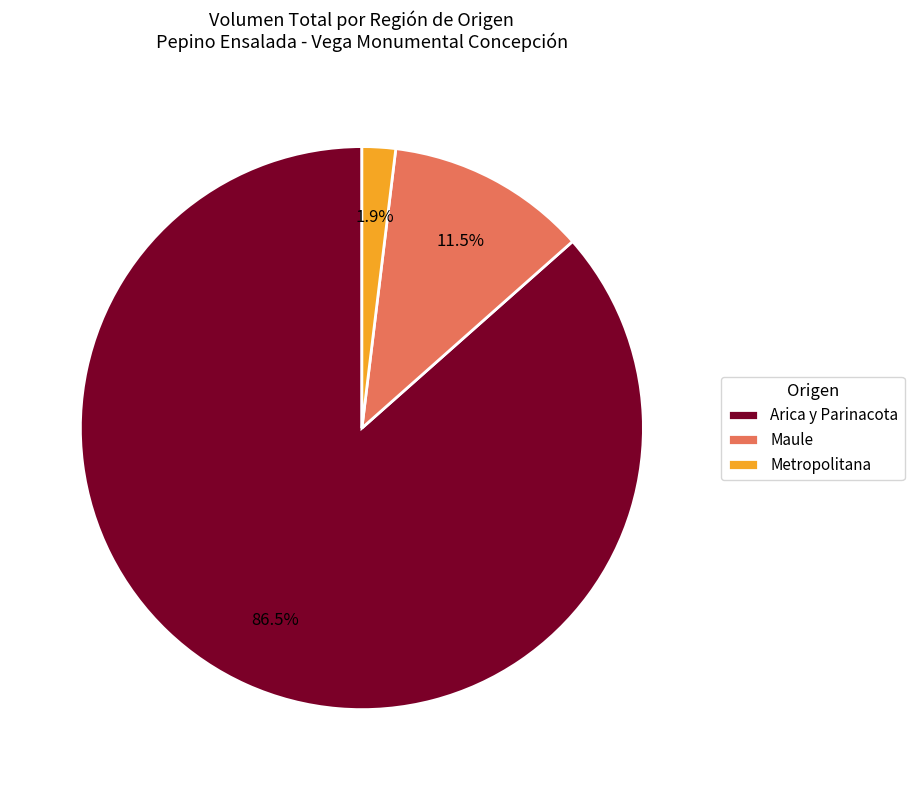

Is the sum of Maule and Metropolitana greater than half?

No